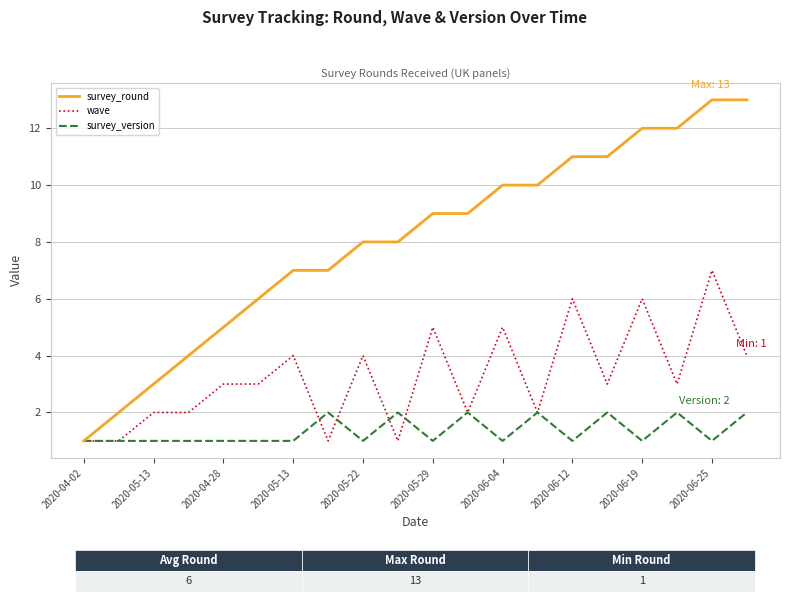

Reading right to left, list all the values displayed in this chart.

survey_round: 13	13	12	12	11	11	10	10	9	9	8	8	7	7	6	5	4	3	2	1
wave: 4	7	3	6	3	6	2	5	2	5	1	4	1	4	3	3	2	2	1	1
survey_version: 2	1	2	1	2	1	2	1	2	1	2	1	2	1	1	1	1	1	1	1